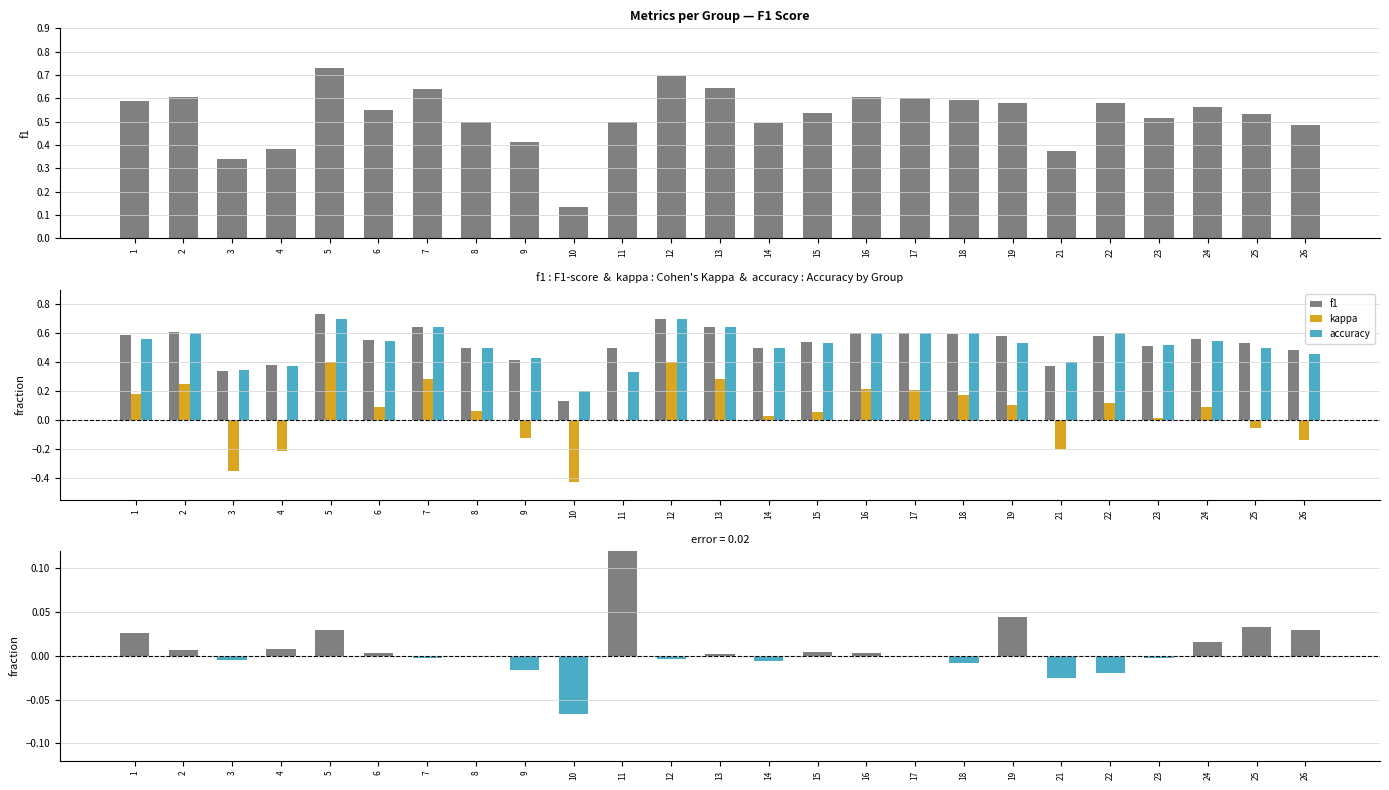

What is the average value of the accuracy series?

0.5